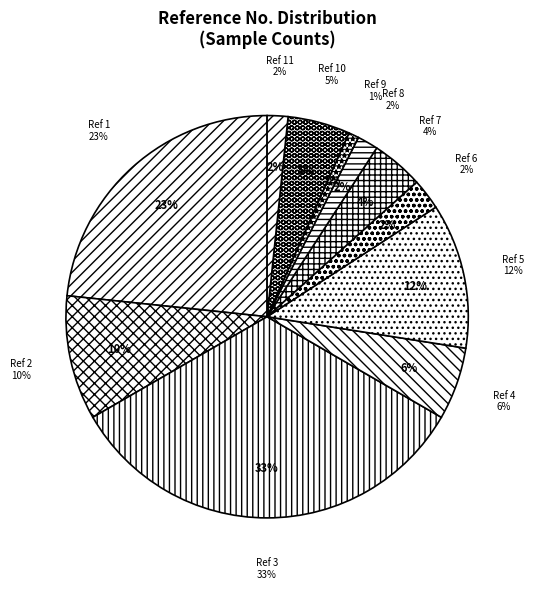

To the nearest percent, what is the combined percentage of Reference 9 and Reference 4?

7%